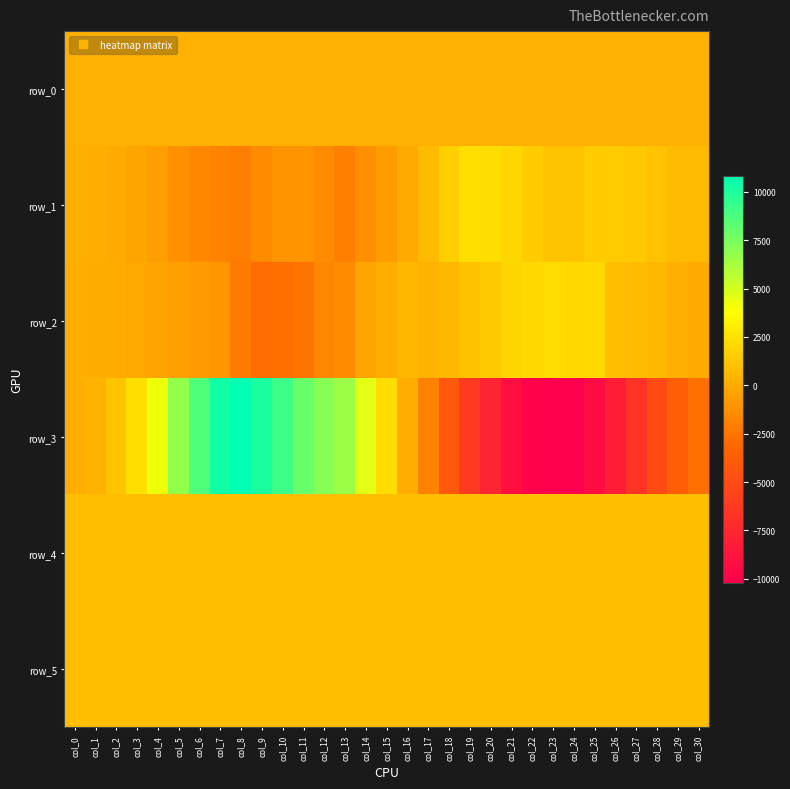

What value does the row_4 series have at col_10?

893.0